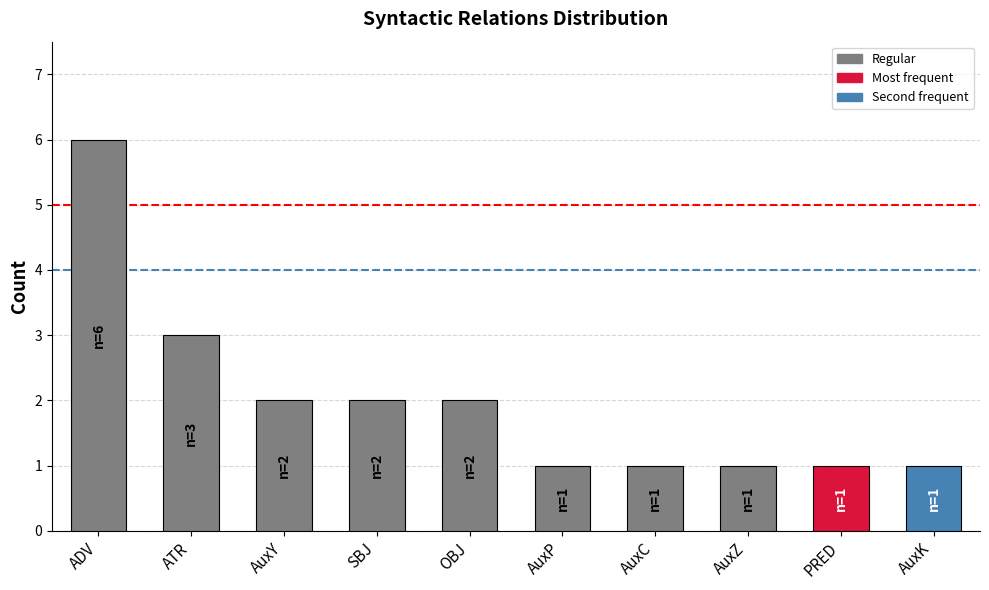

What is the smallest value displayed?

1